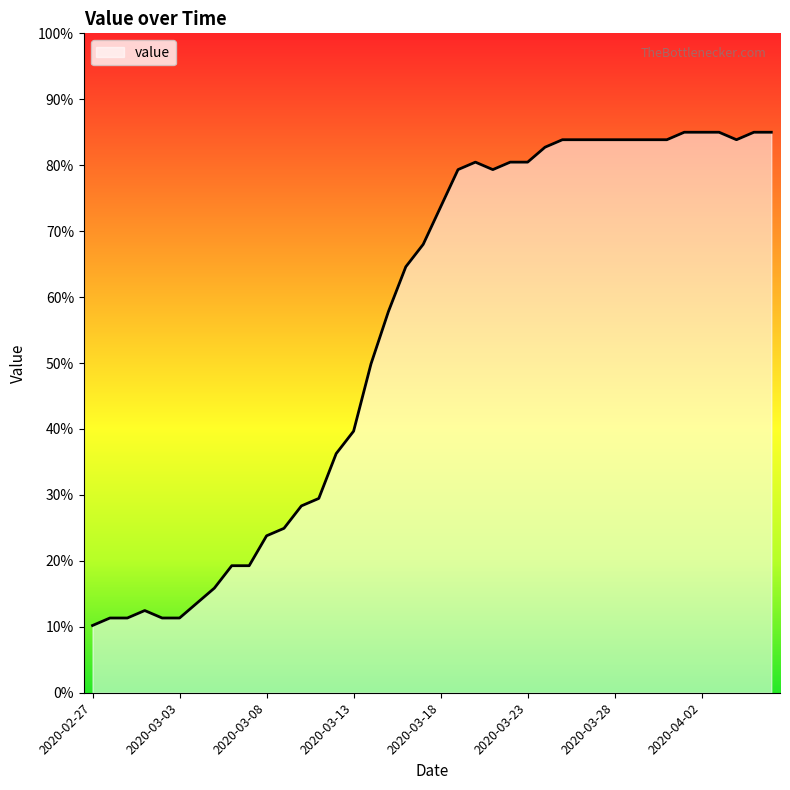

How many values are below 73?

20